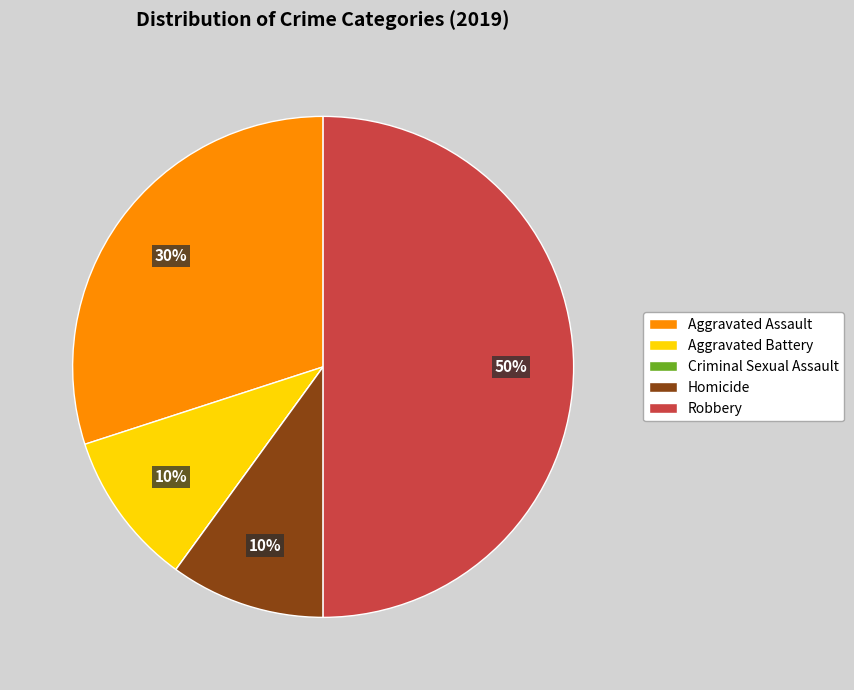

To the nearest percent, what percentage of the pie is Robbery?

50%